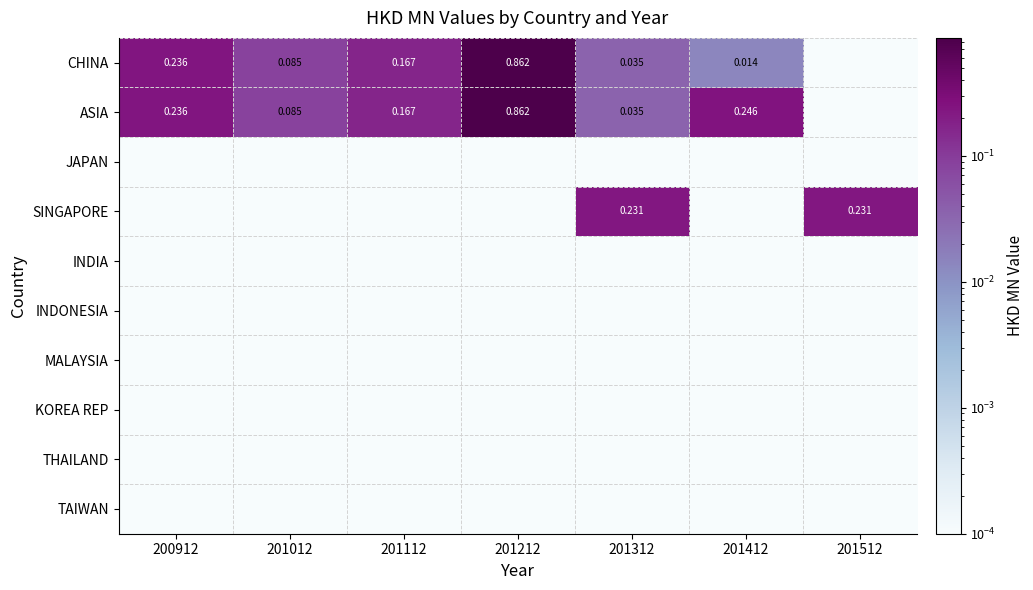

What is the greatest value displayed?

0.9